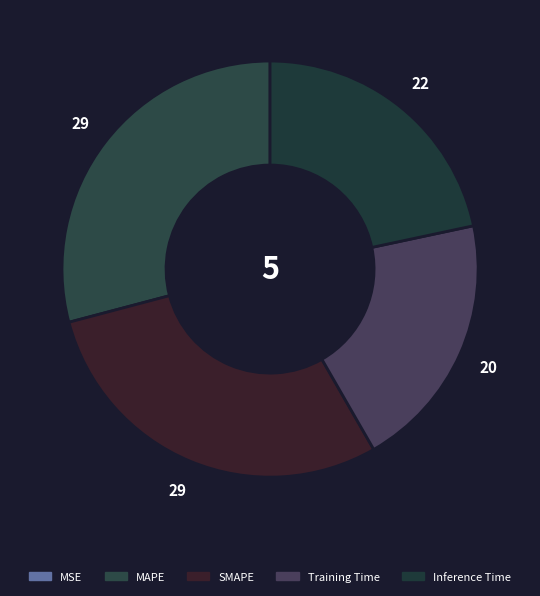

To the nearest percent, what percentage of the pie is Inference Time?

22%